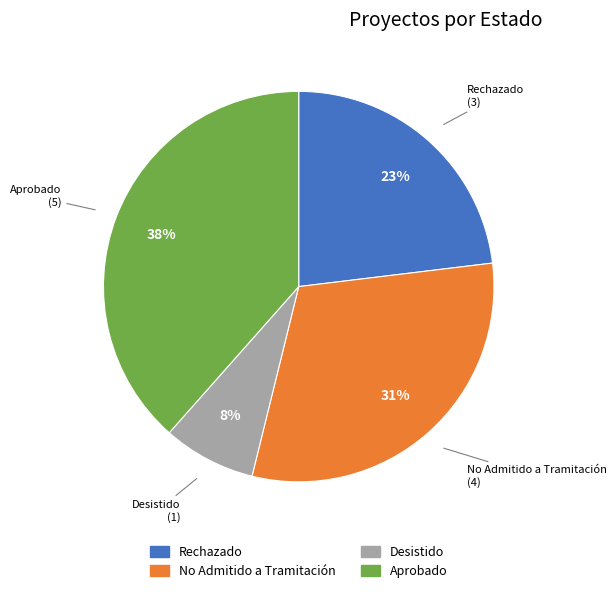

True or false: Desistido accounts for 8% of the total.

True